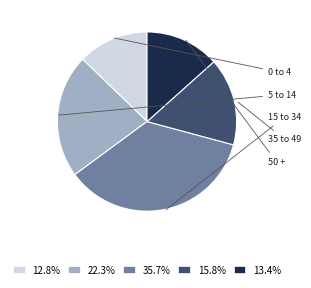

Approximately how many times larger is the value at 35 to 49 compared to 50 +?

1.2